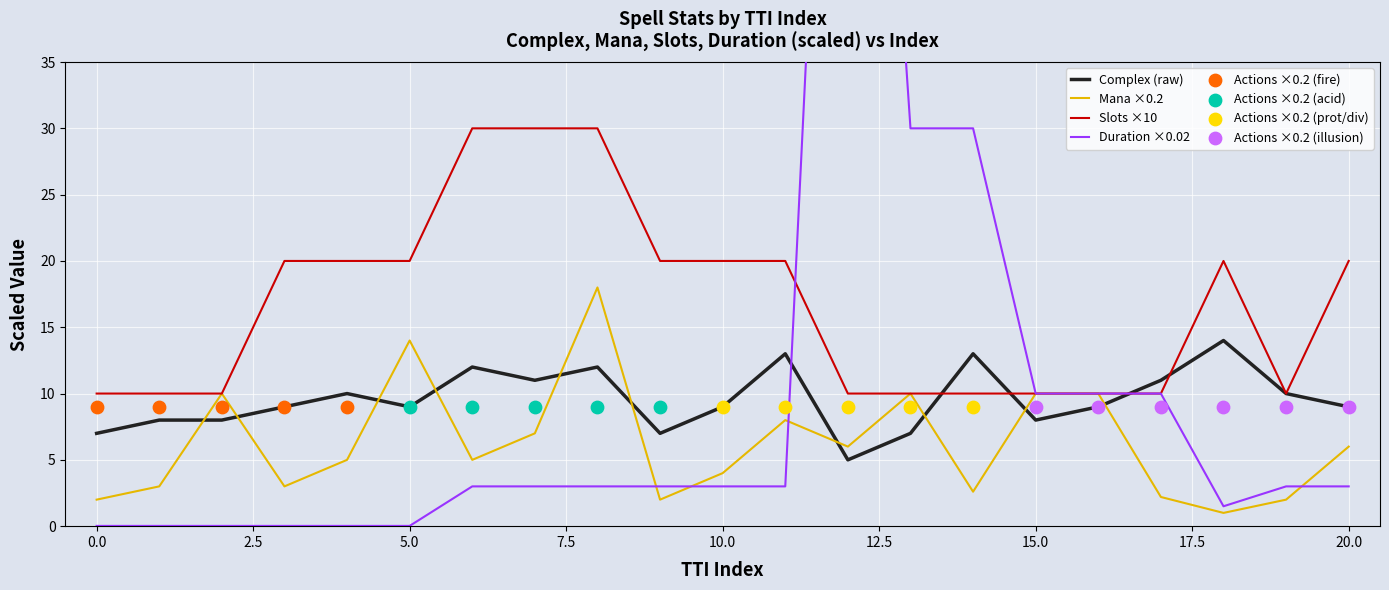

What is the total value across all series at 9?

32.0